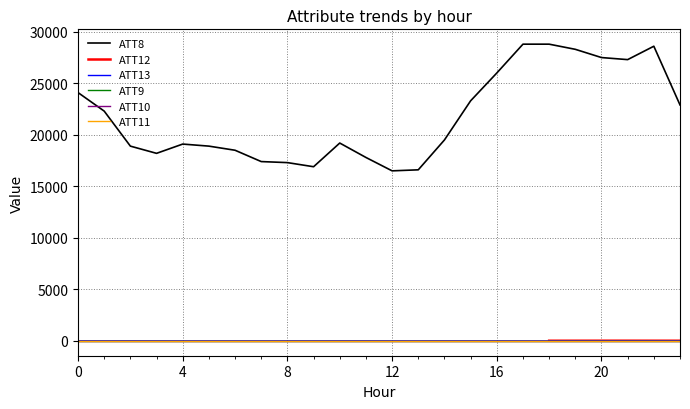

True or false: ATT9 has more than 2 interior local peaks.

False